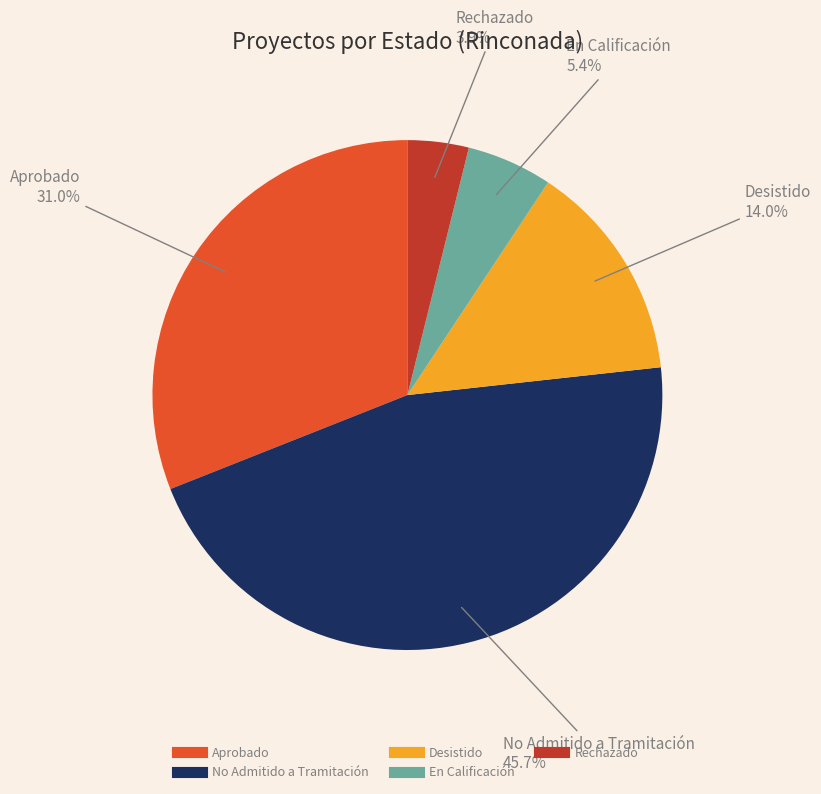

The No Admitido a Tramitación slice represents 33% of the pie. True or false?

False